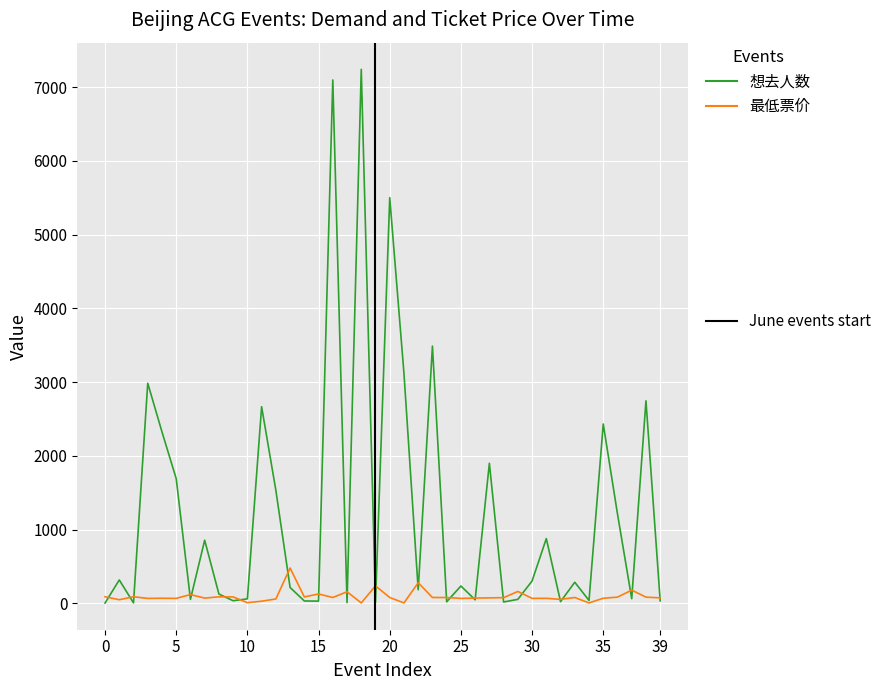

Does the chart display data point markers on the line(s)?

No